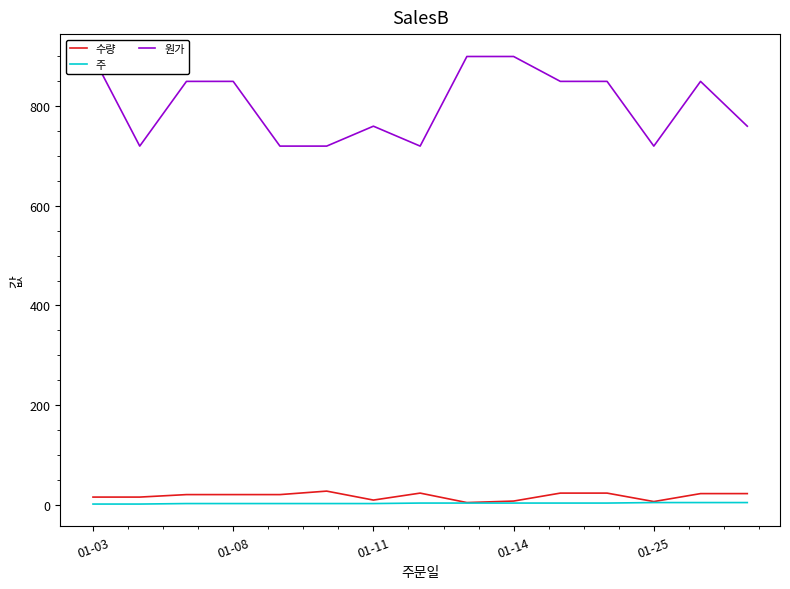

What is the sum of all 수량 values?

256